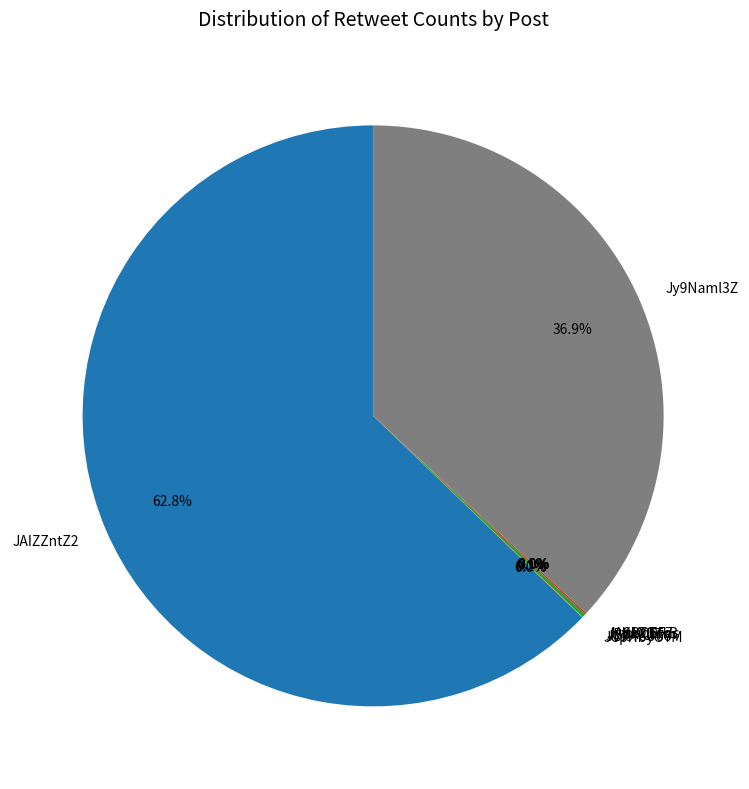

Which category accounts for the majority?

JAIZZntZ2